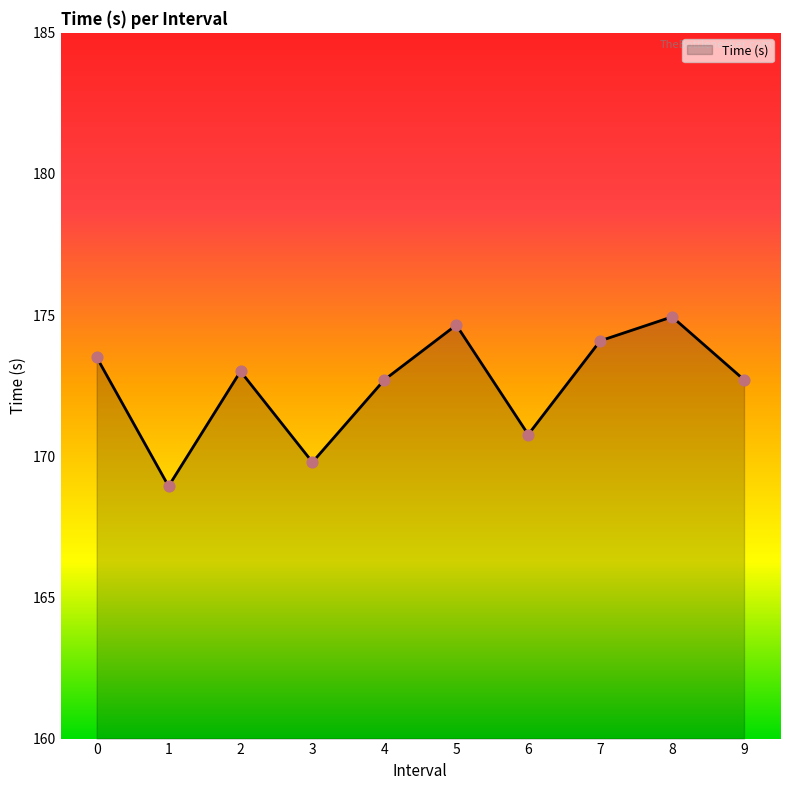

Approximately how many times larger is the value at 4 compared to 2?

1.0